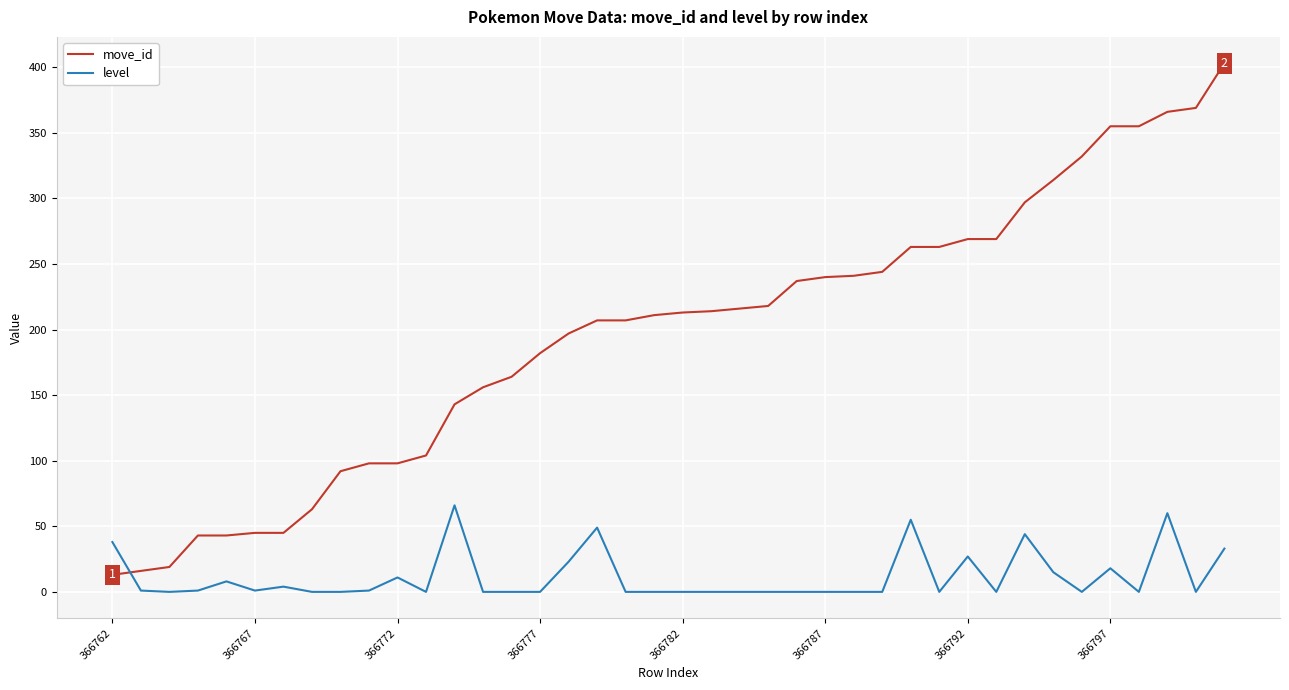

What is the difference between the maximum and minimum values in the move_id series?

390